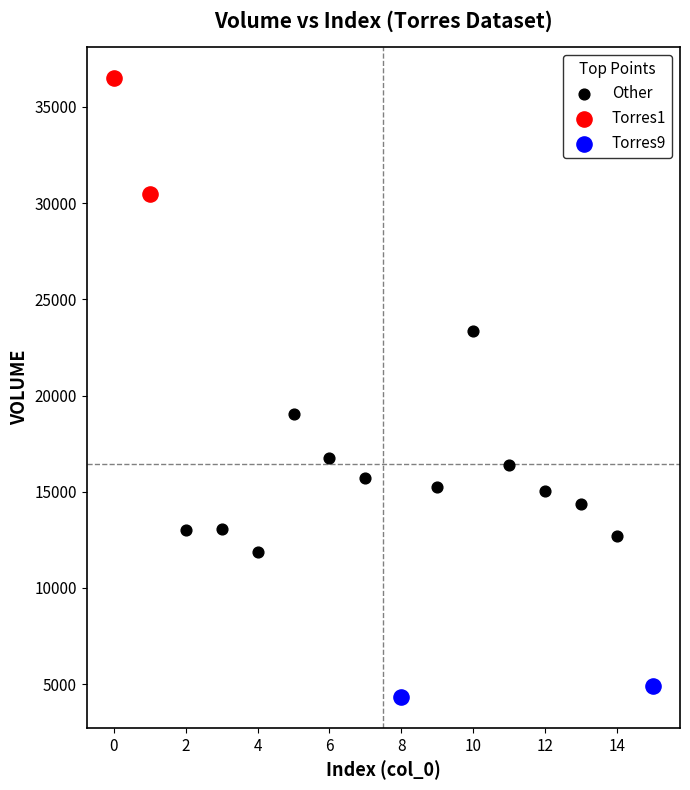

Which series contains the highest Y value?

Torres1